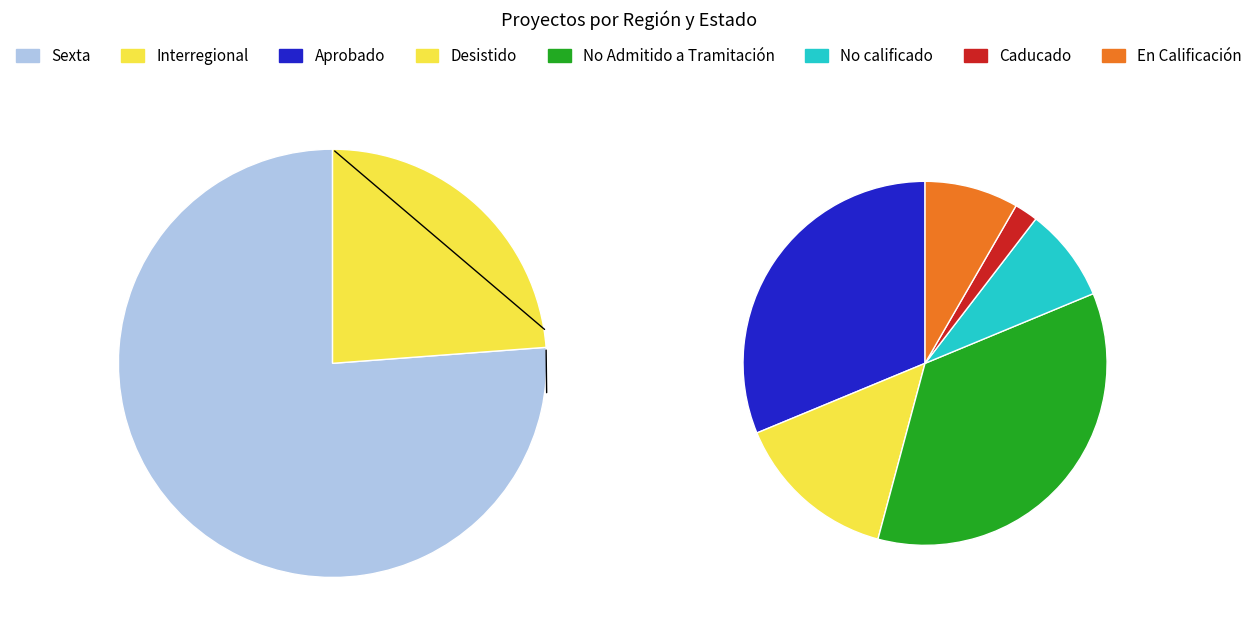

How many slices are in this pie chart?

2